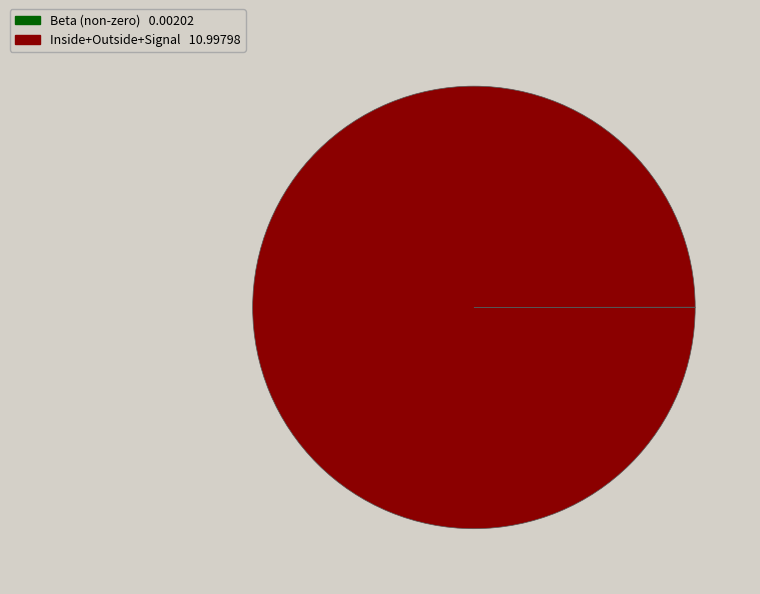

Is there any slice that represents more than half of the pie?

Yes